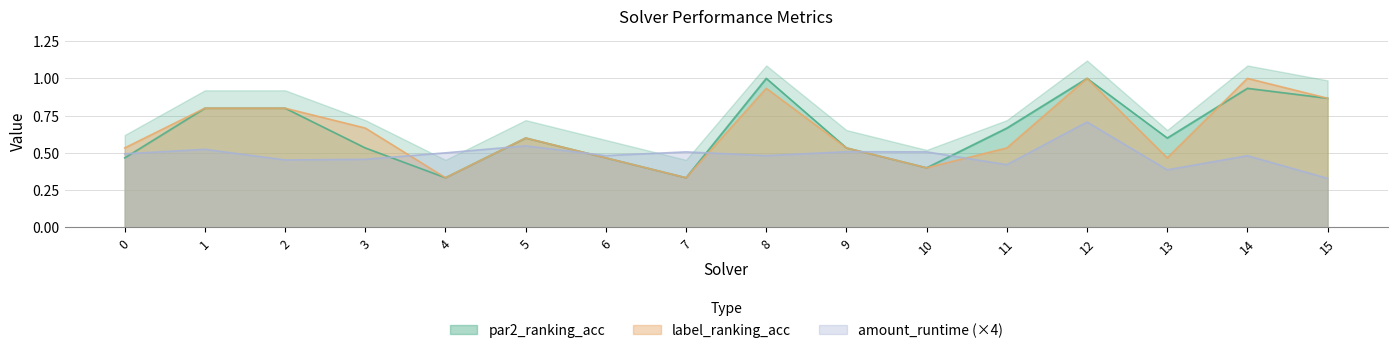

At 8, list the series in order from largest to smallest.

par2_ranking_acc, label_ranking_acc, amount_runtime